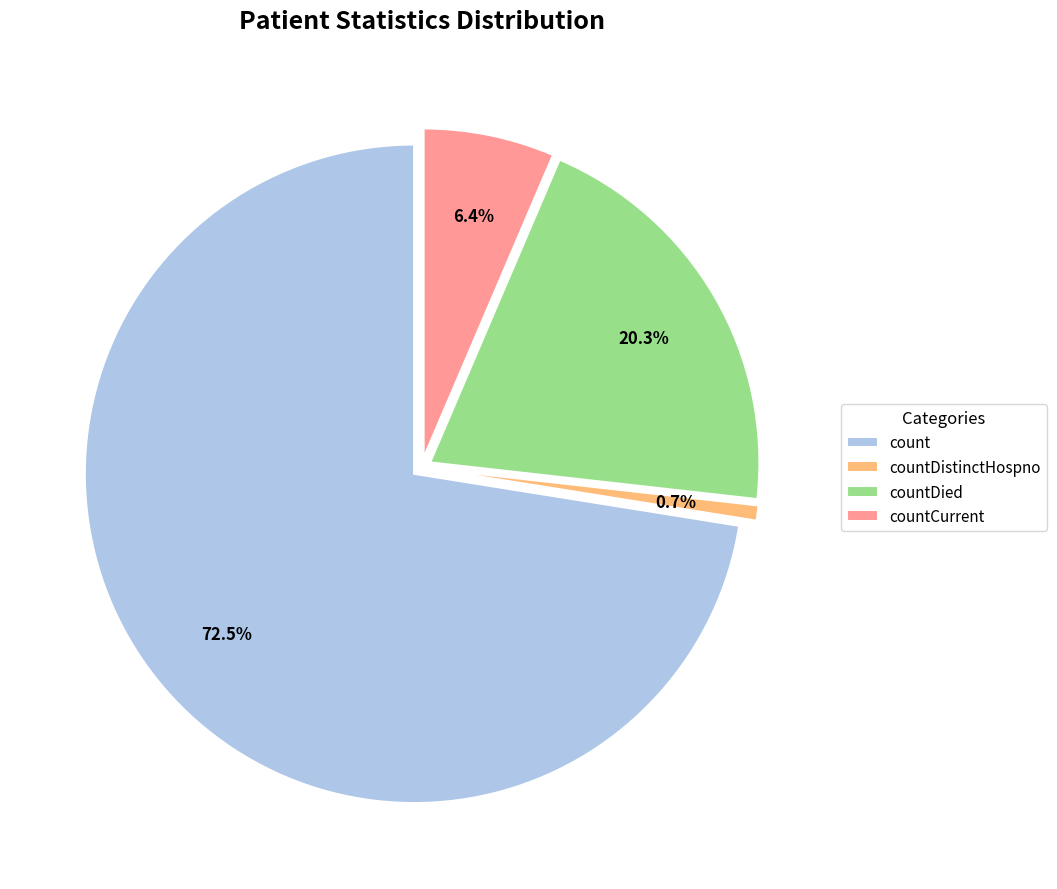

What portion of the pie excludes countCurrentSuspected?

100.0%